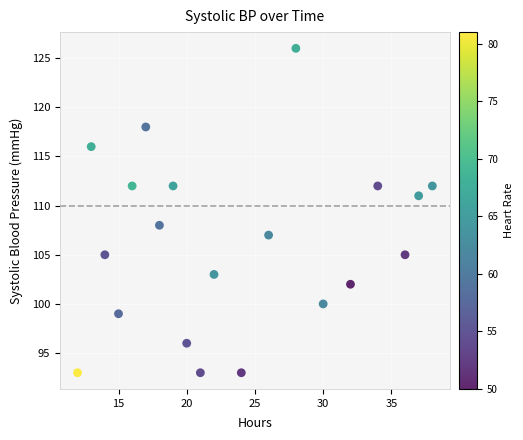

What is the range of Y values (max minus min)?

33